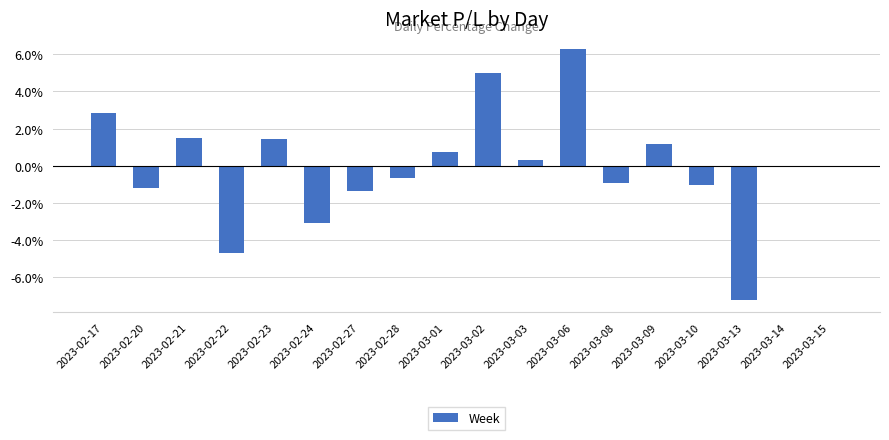

Are the bars grouped side by side (vs. stacked)?

No